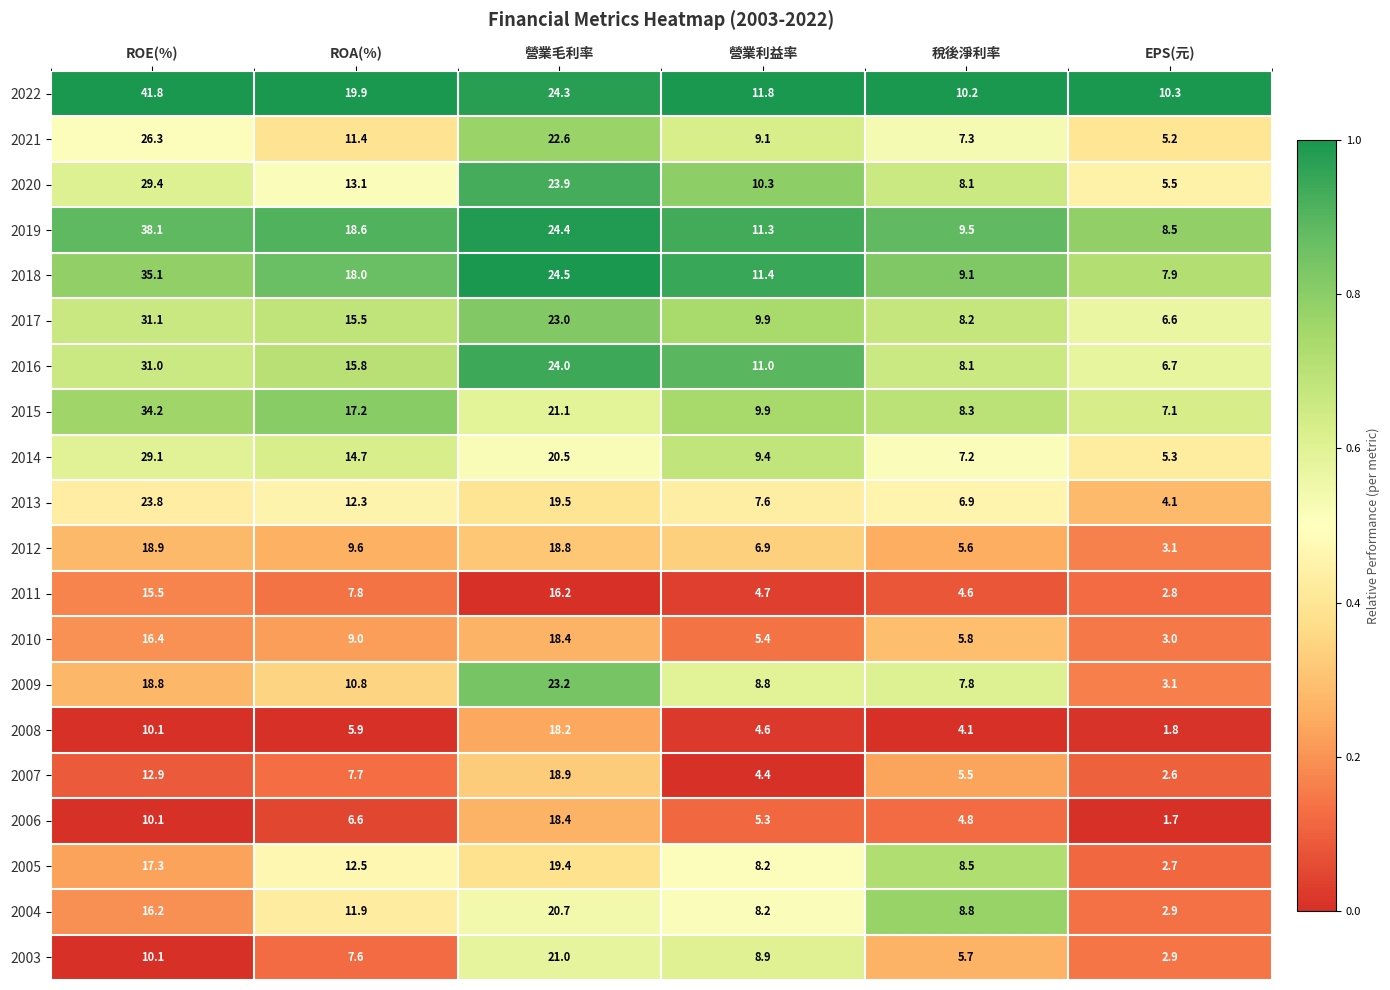

List the labels in order of 2016 value, largest first.

ROE(%), 營業毛利率, ROA(%), 營業利益率, 稅後淨利率, EPS(元)